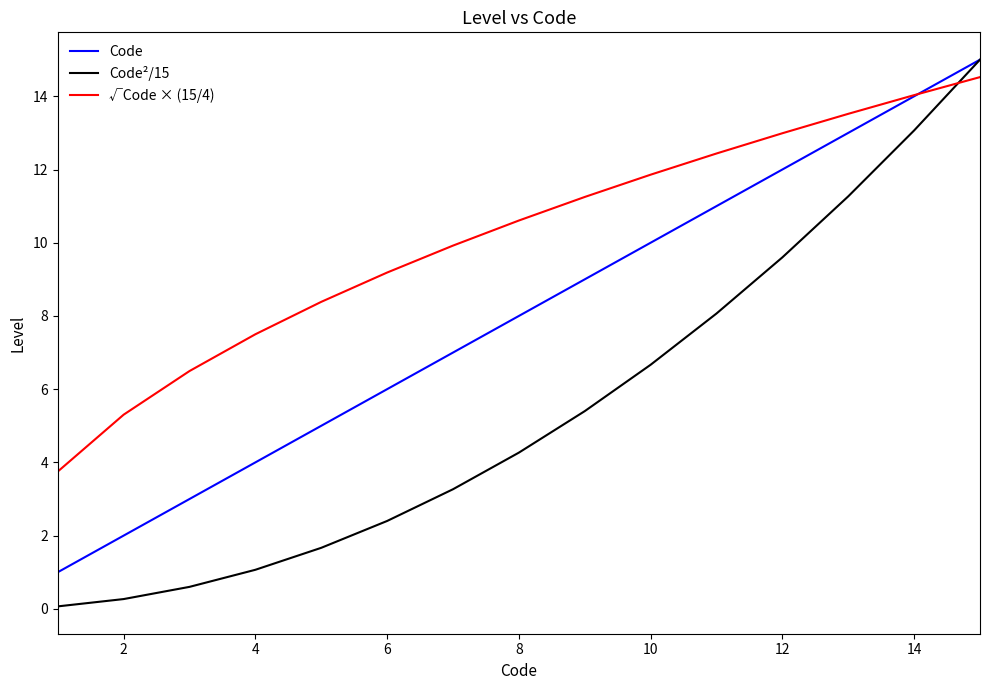

What is the lowest value of the Code²/15 series?

0.1